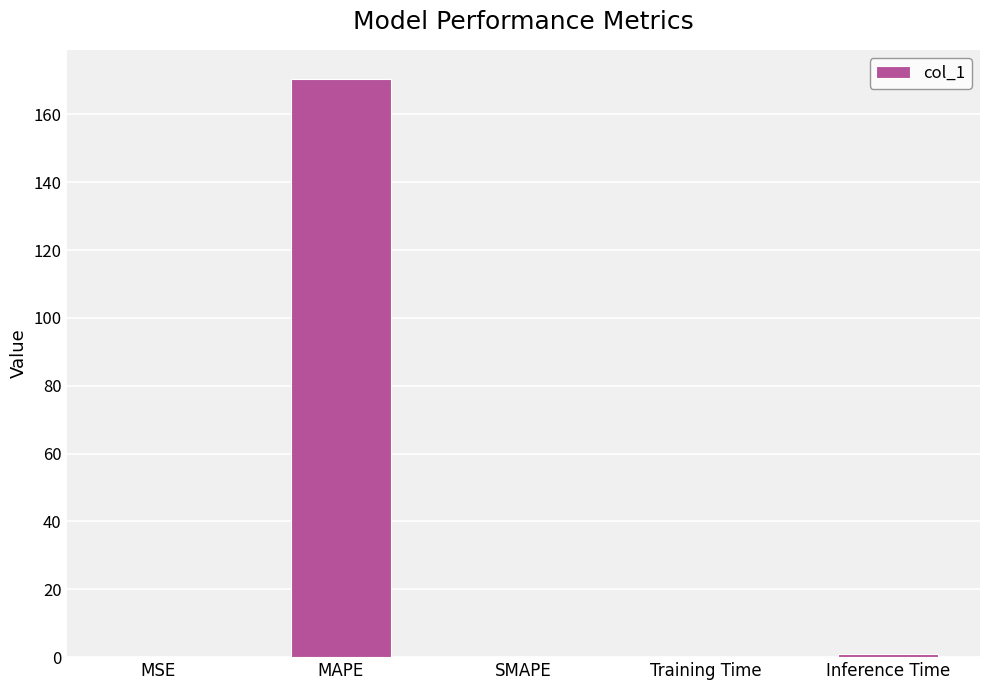

What is the sum of all values?

171.7